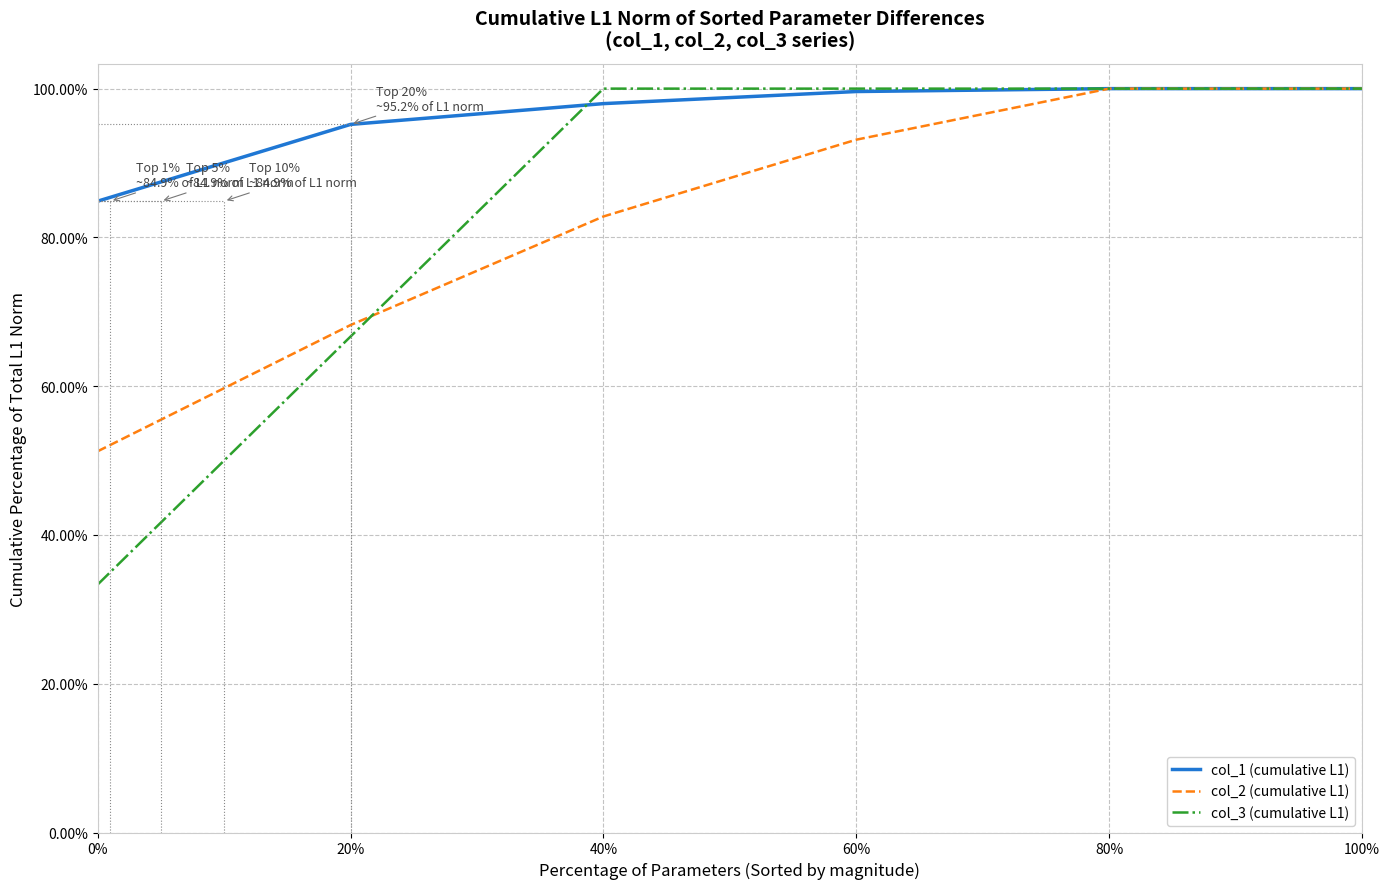

The value of col_3 (cumulative L1) at 20% is 66.7. True or false?

True